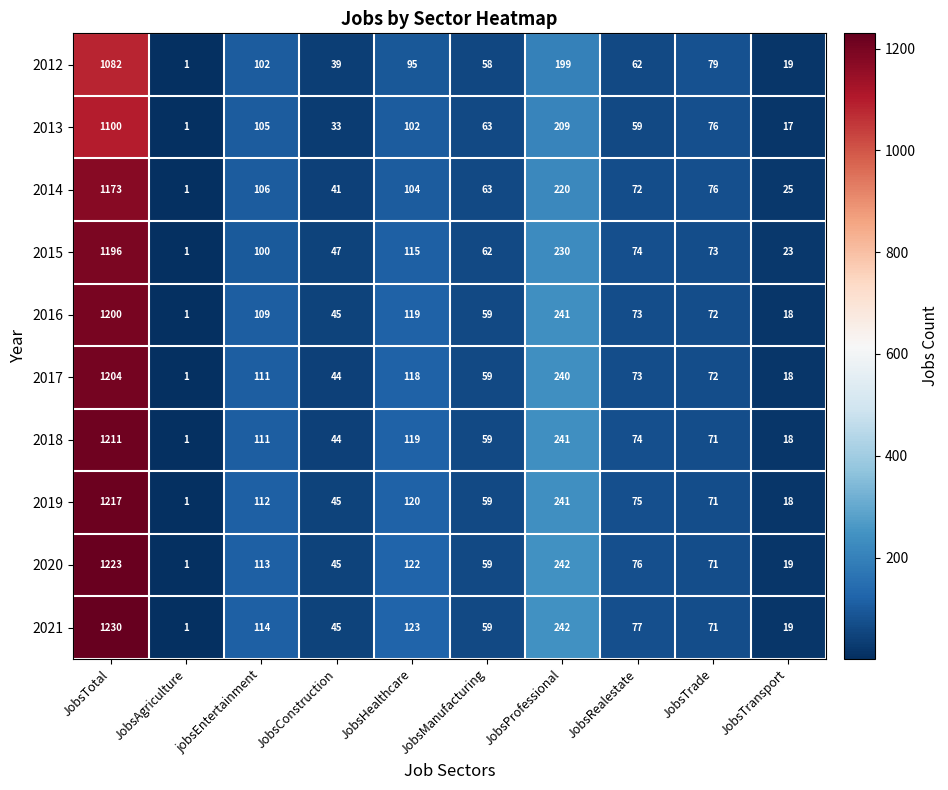

Which series has the widest spread of values?

2021